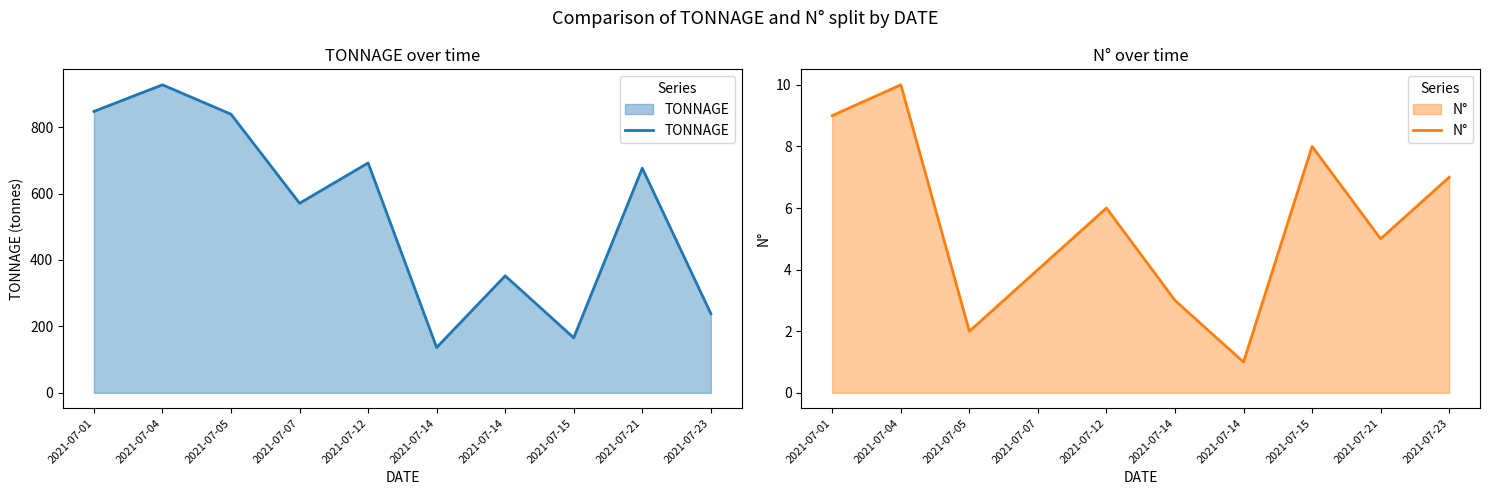

In TONNAGE, how many points are higher than both neighbors (excluding endpoints)?

4